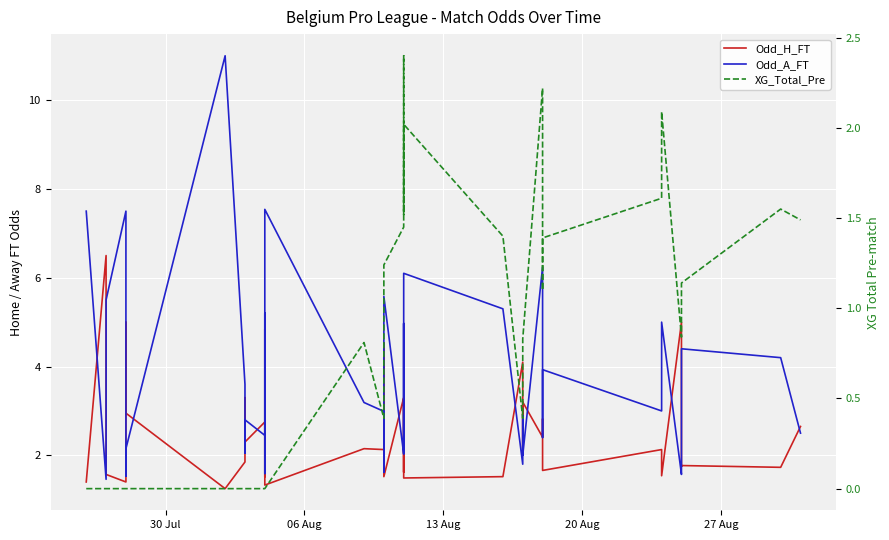

How many interior local peaks does the Odd_A_FT series have?

13